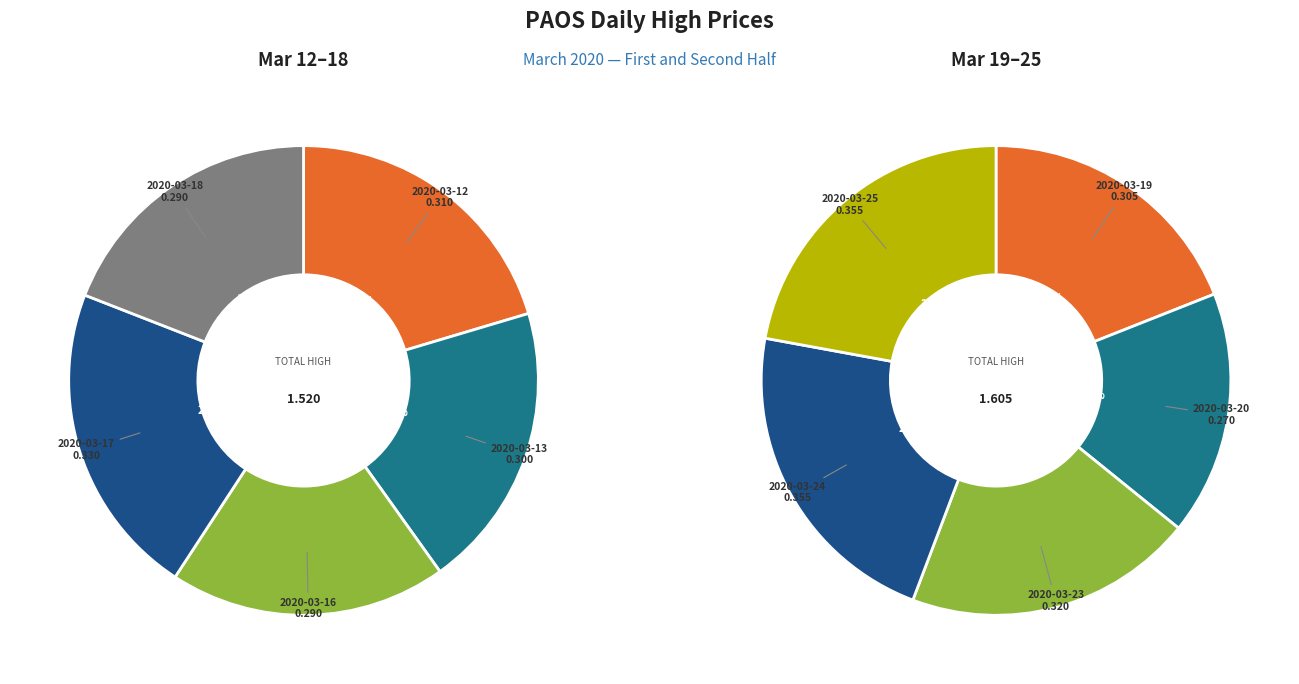

Is it true that 2020-03-12 is 23% of the pie?

False